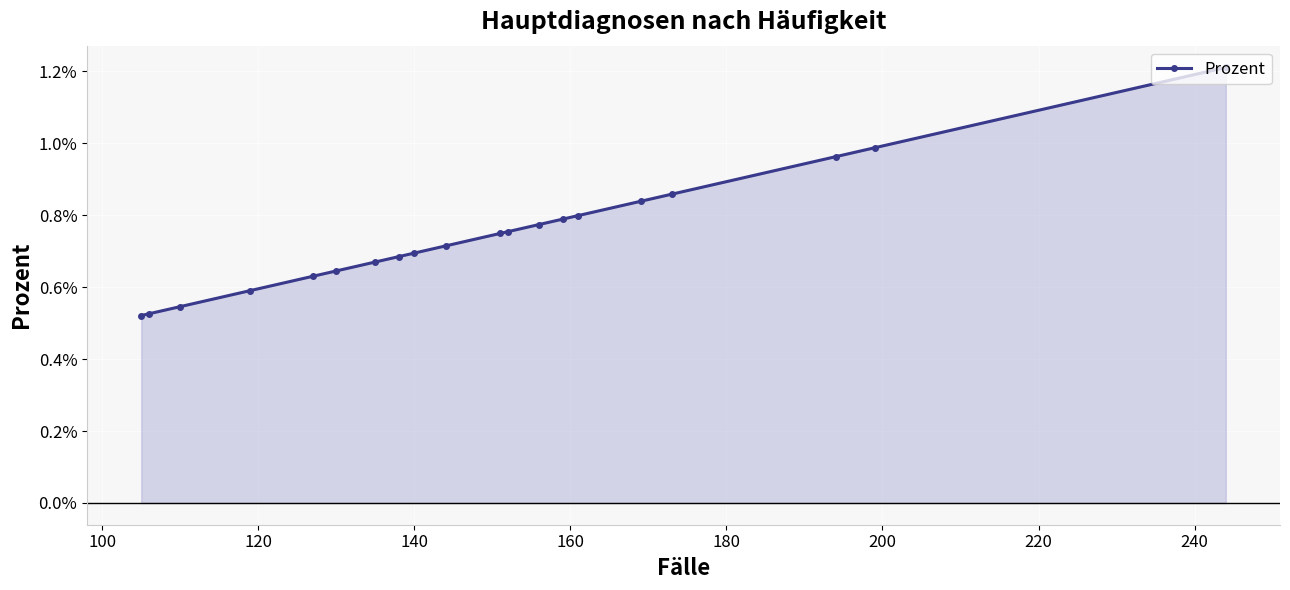

How many distinct data groups are displayed?

1